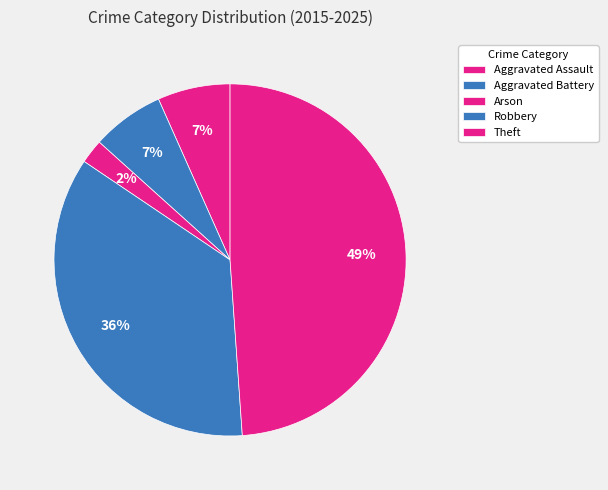

Count the number of slices in the pie.

5